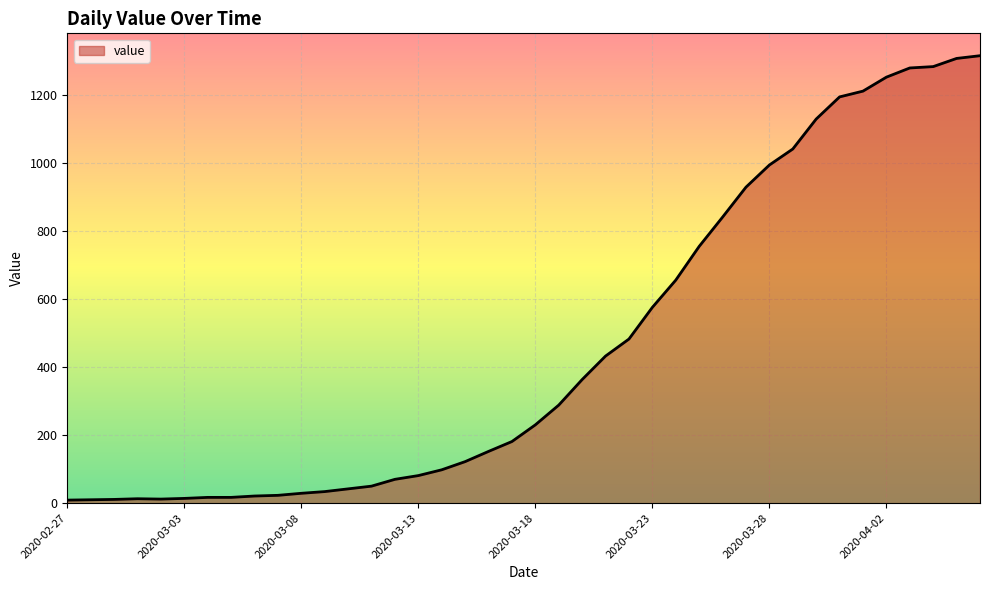

What is the difference between the maximum and minimum values?

1305